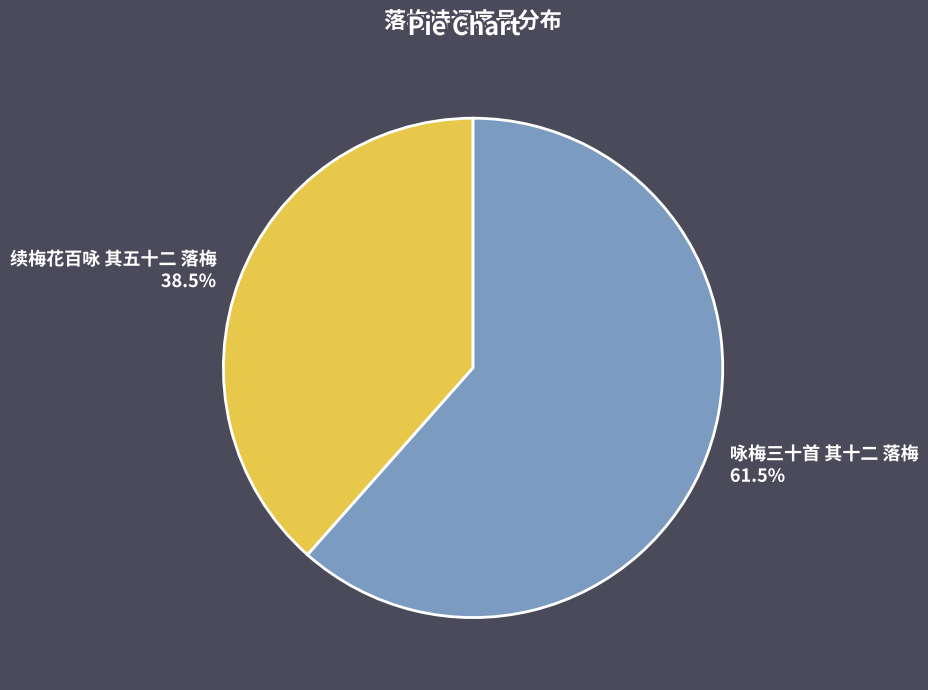

Which slice is the largest?

咏梅三十首 其十二 落梅